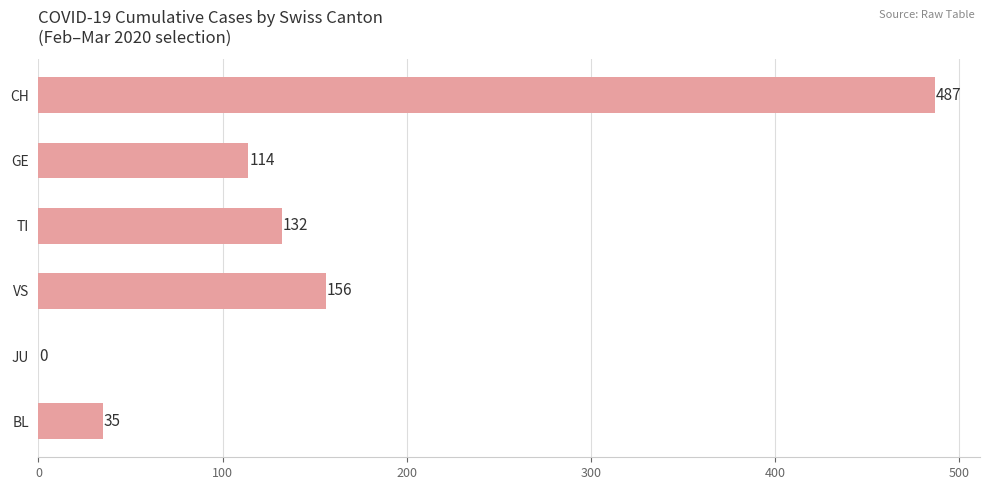

Reading bottom to top, transcribe all the data shown in this chart.

BL=35	JU=0	VS=156	TI=132	GE=114	CH=487